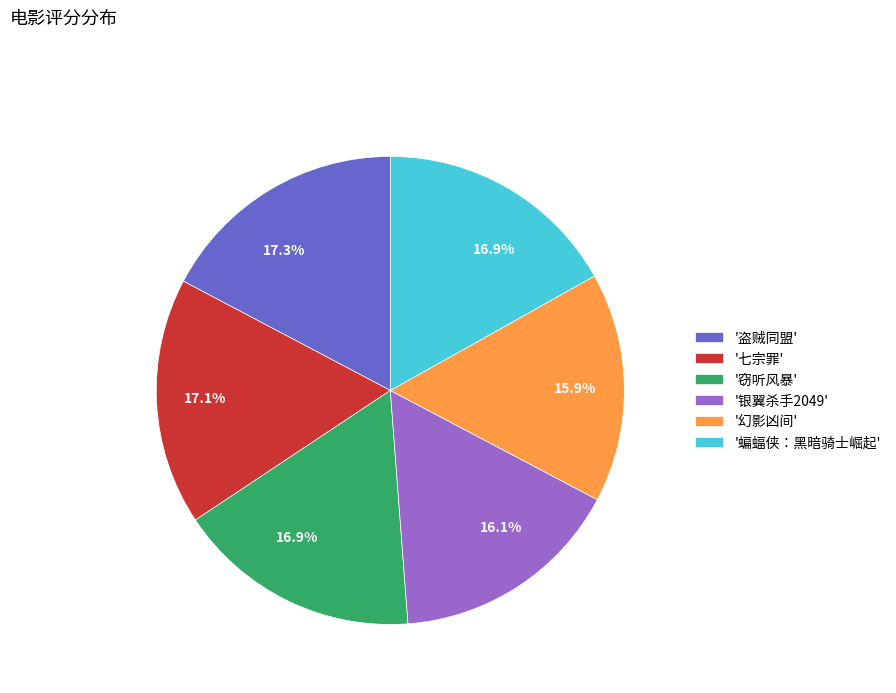

Is there a majority slice in this chart?

No